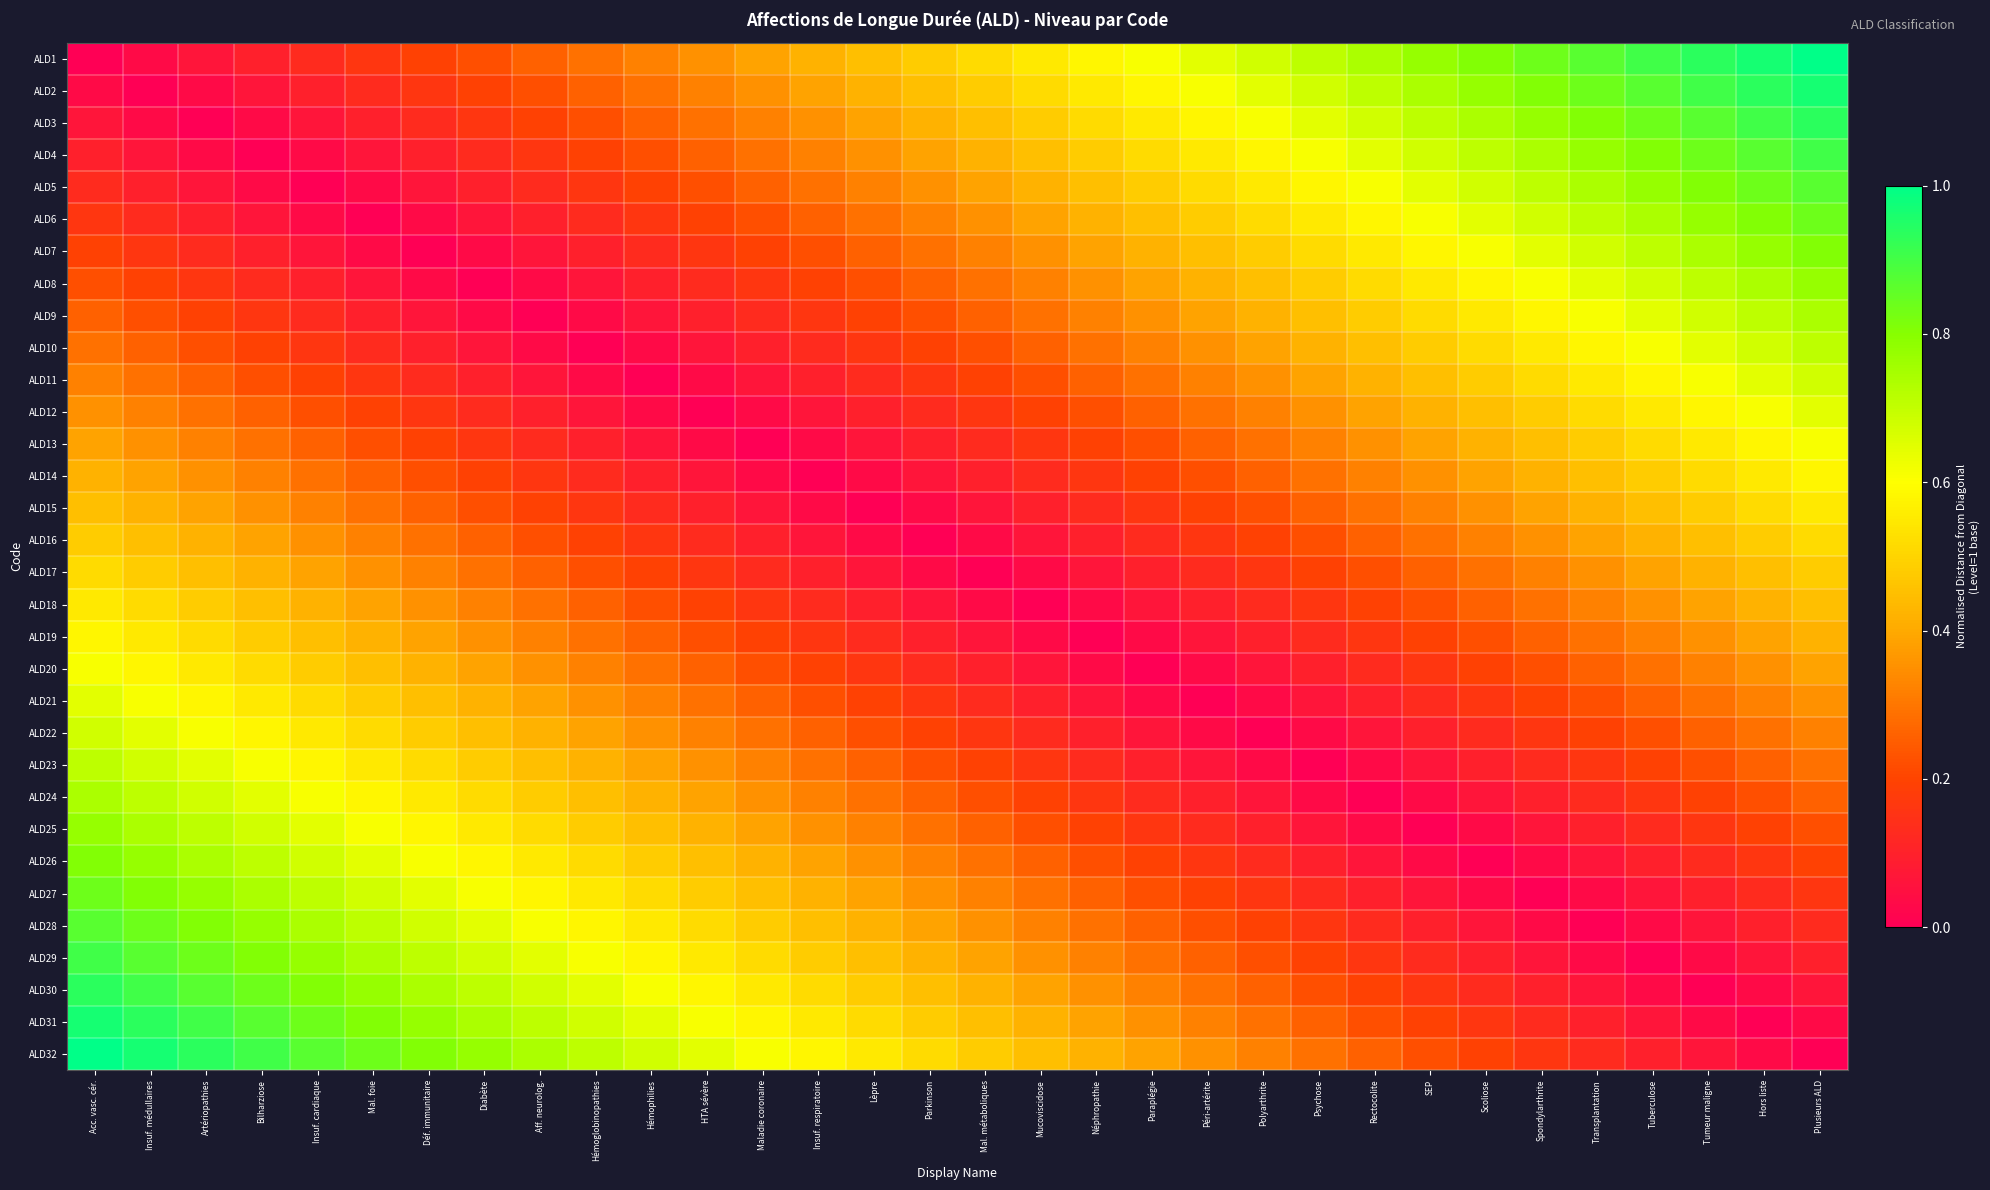

At which category does the chart reach its minimum across all series?

Acc. vasc. cér.